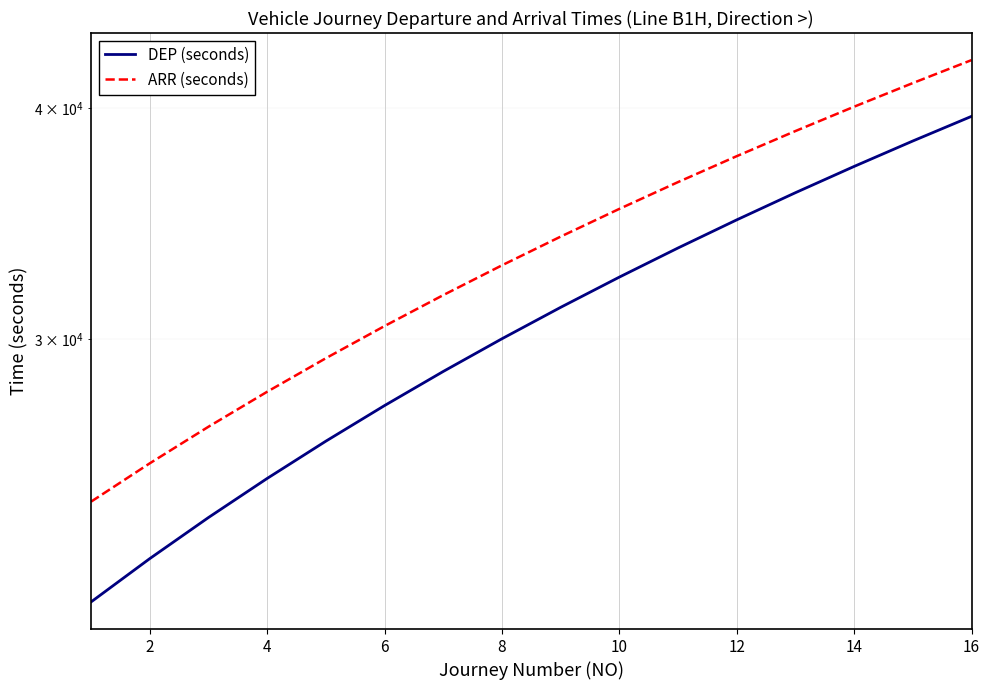

True or false: ARR (seconds) has more than 2 interior local peaks.

False